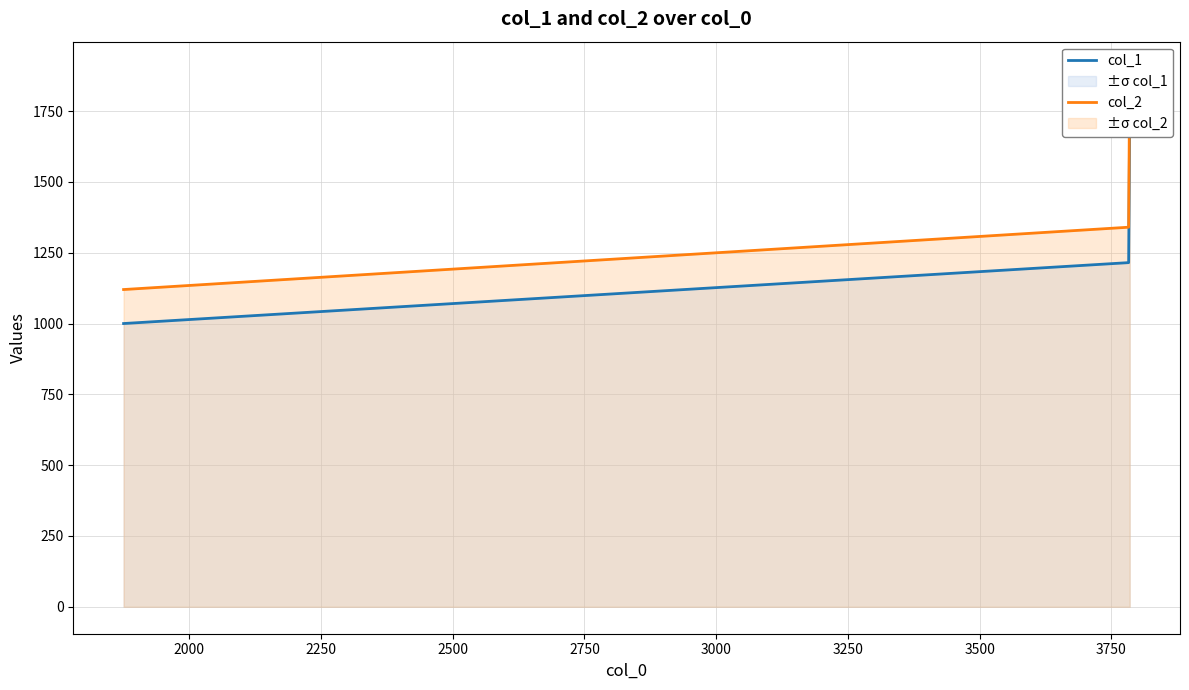

Which series has the largest range (max minus min)?

col_2